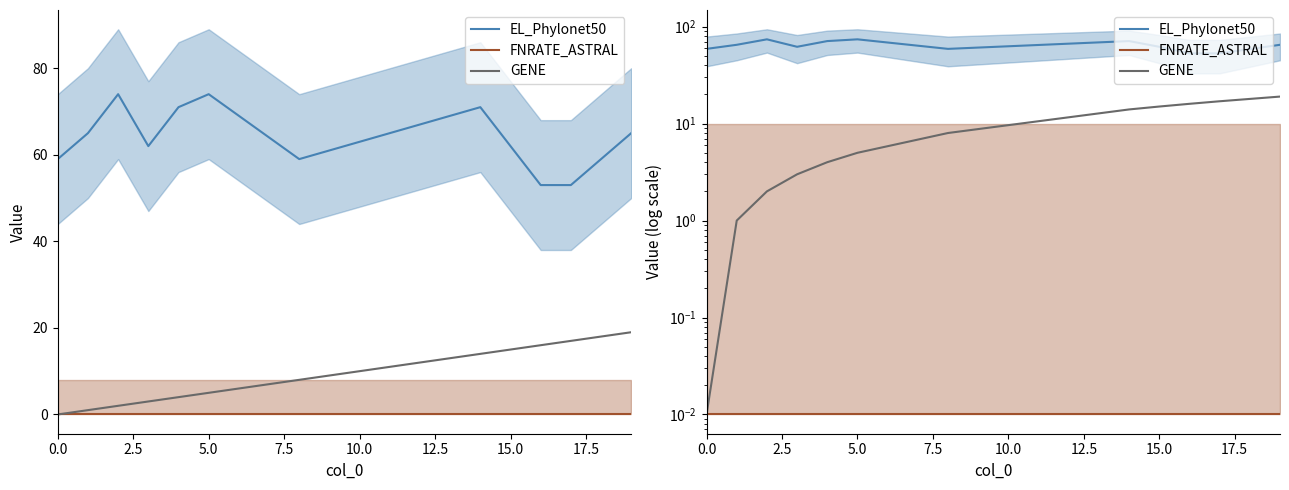

How many lines are shown in the chart?

3